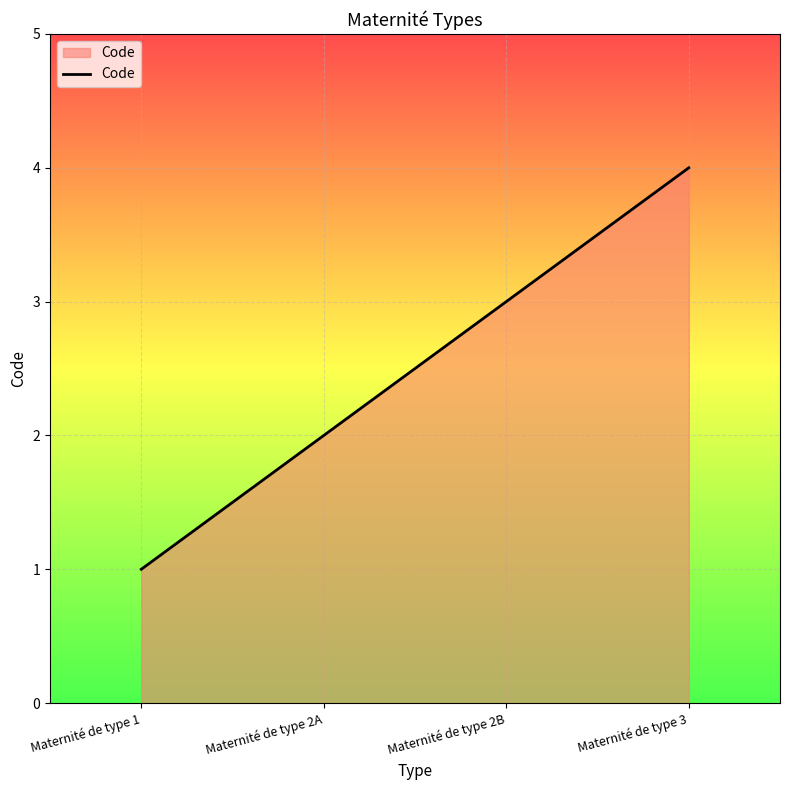

What is the maximum value shown in the chart?

4